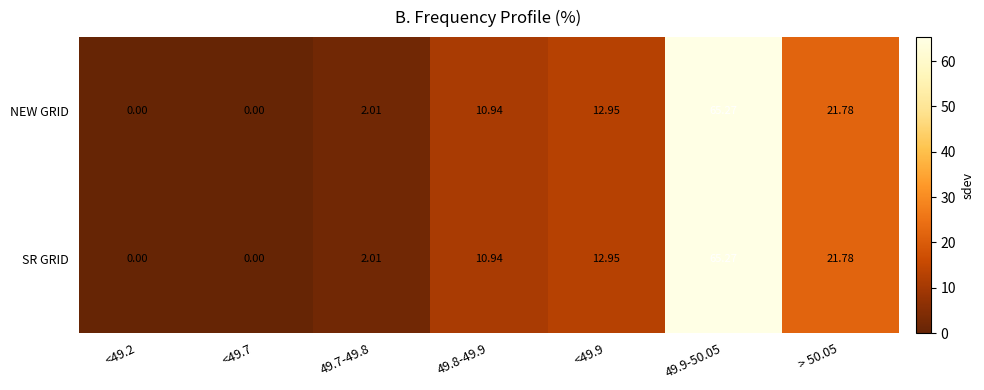

Is the value of NEW GRID at 49.7-49.8 greater than the value of SR GRID at 49.8-49.9?

No